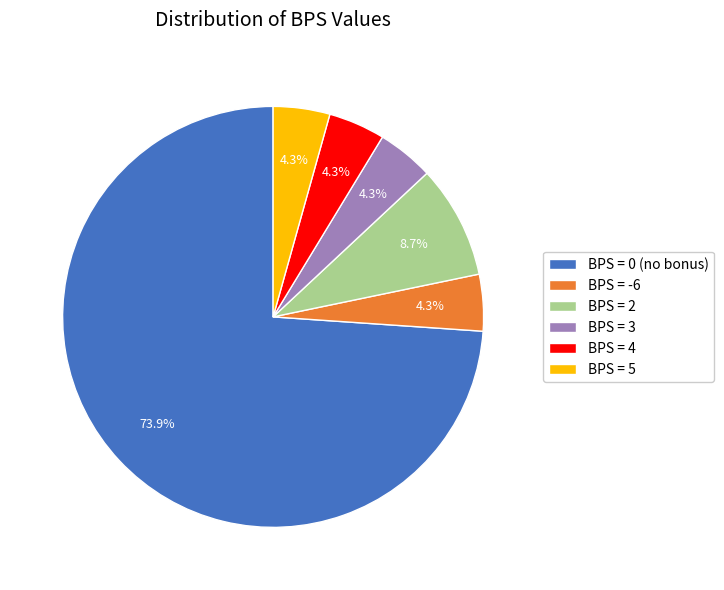

What is the ratio of the value at BPS = 2 to the value at BPS = 3?

2.0